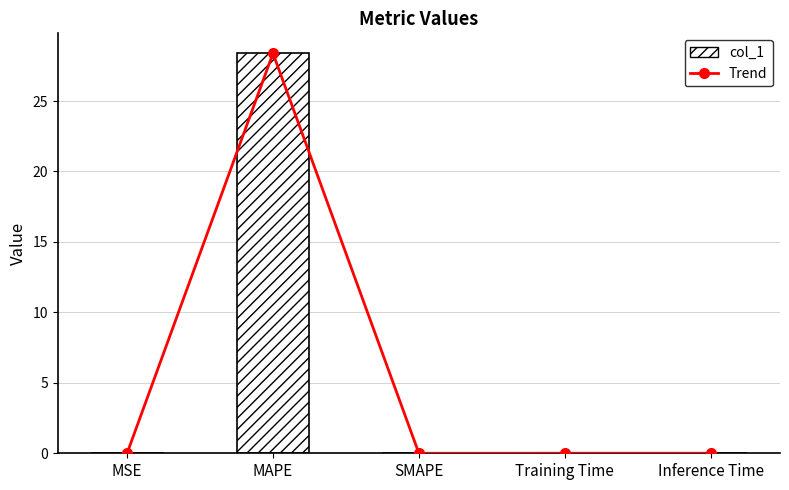

Which label corresponds to the smallest value in the chart?

SMAPE